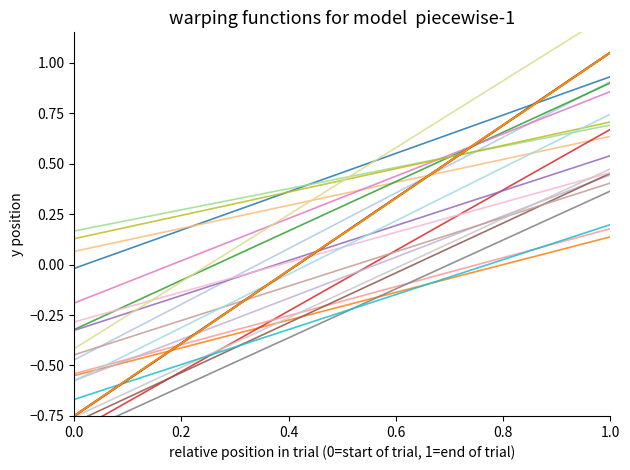

Which has a higher value, 0.0 or 0.6?

0.6